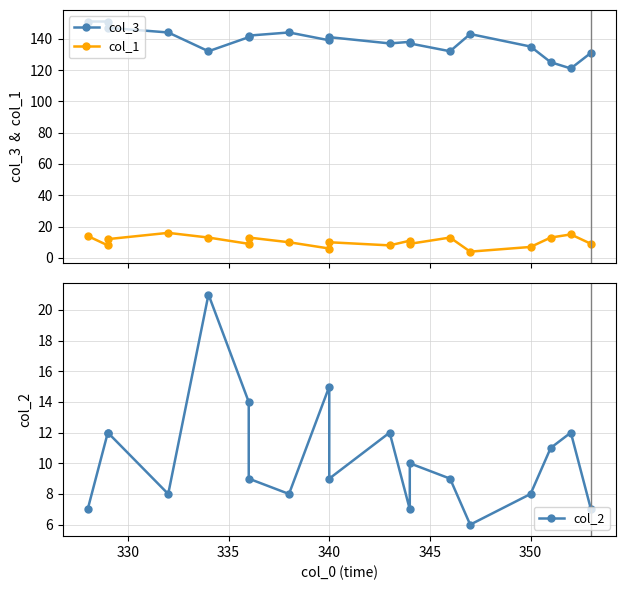

In col_2, how many points are lower than both neighbors (excluding endpoints)?

5